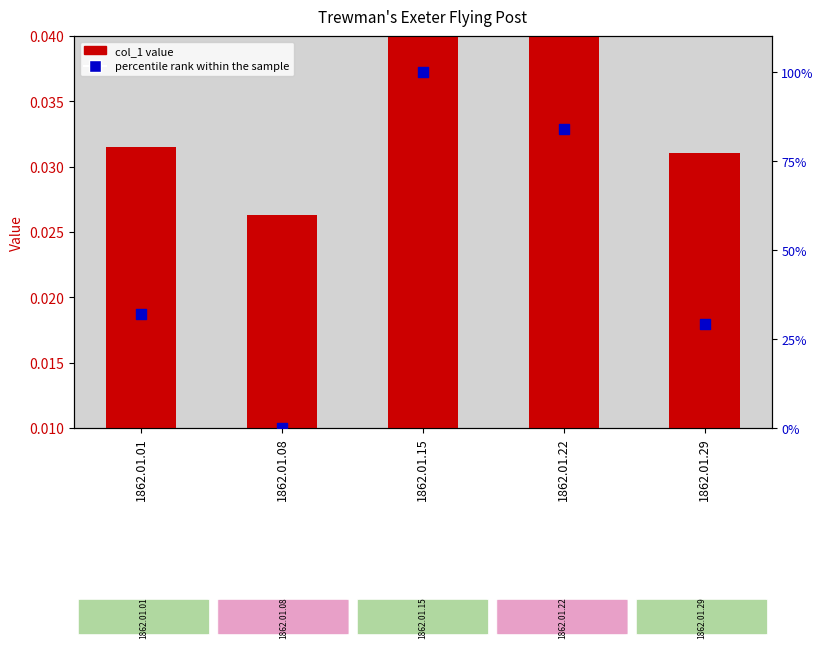

Which series contains the lowest Y value?

percentile rank within the sample